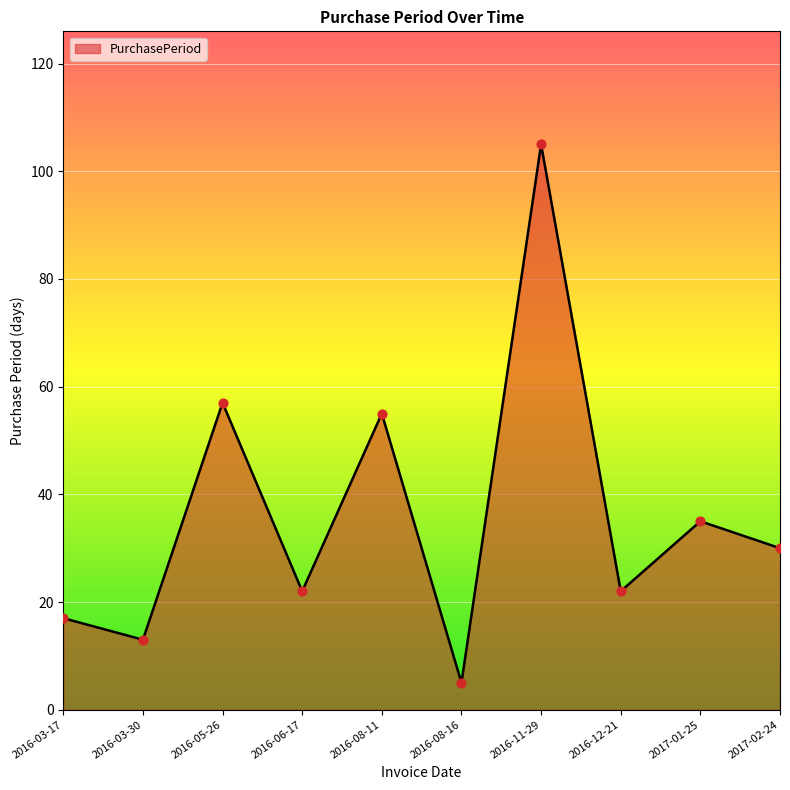

Which has a higher value, 2016-11-29 or 2017-02-24?

2016-11-29